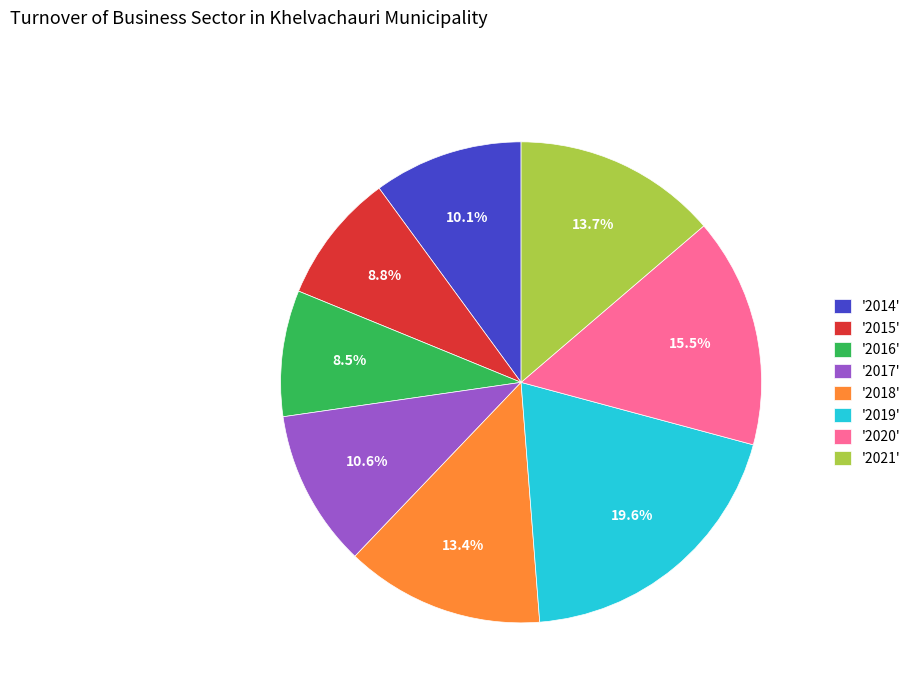

How many slices are in this pie chart?

8